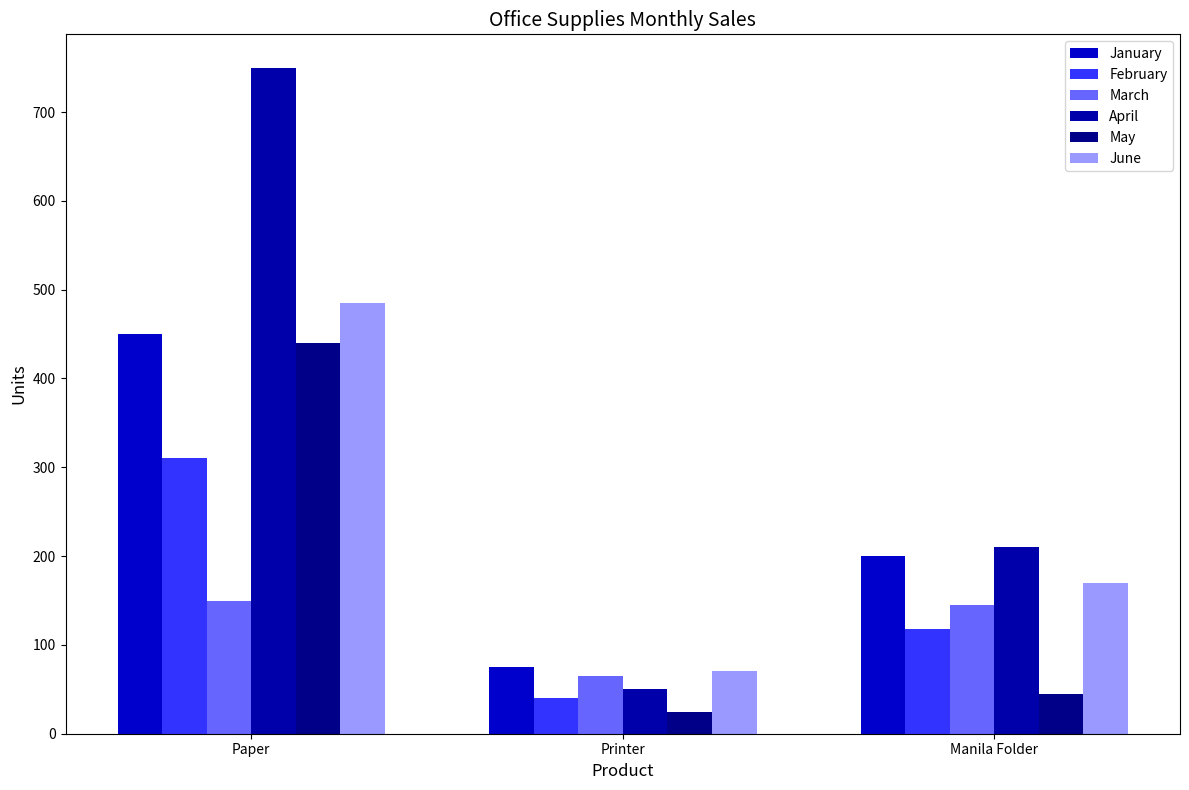

The June series shows 485 at Paper. True or false?

True